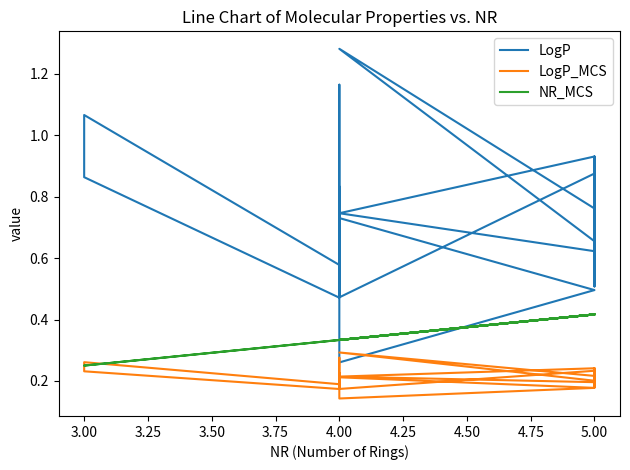

Between 5.00 and 4.00, which series saw the biggest shift?

LogP